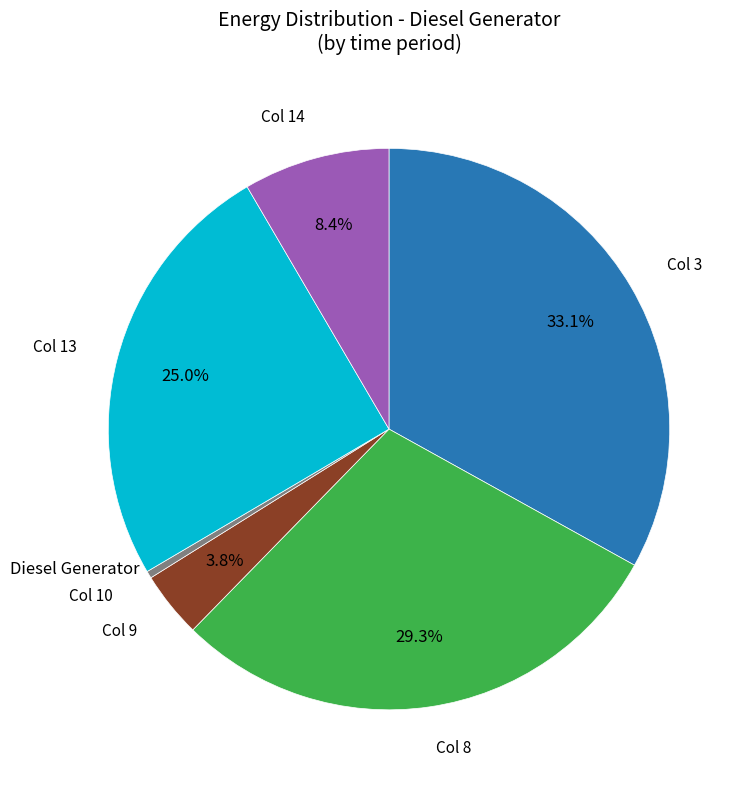

How many segments does this pie chart have?

6